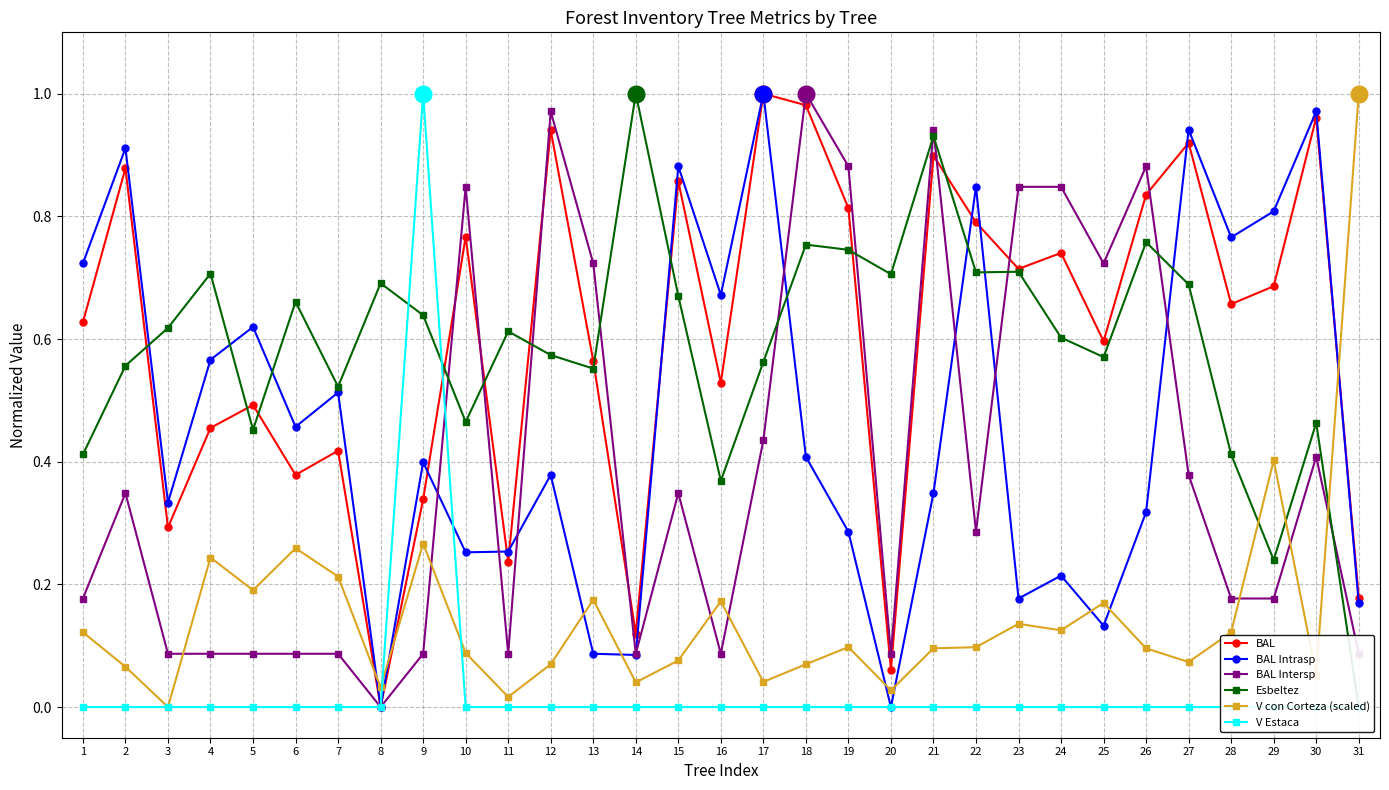

What is the difference between the maximum and minimum values in the BAL series?

1.0